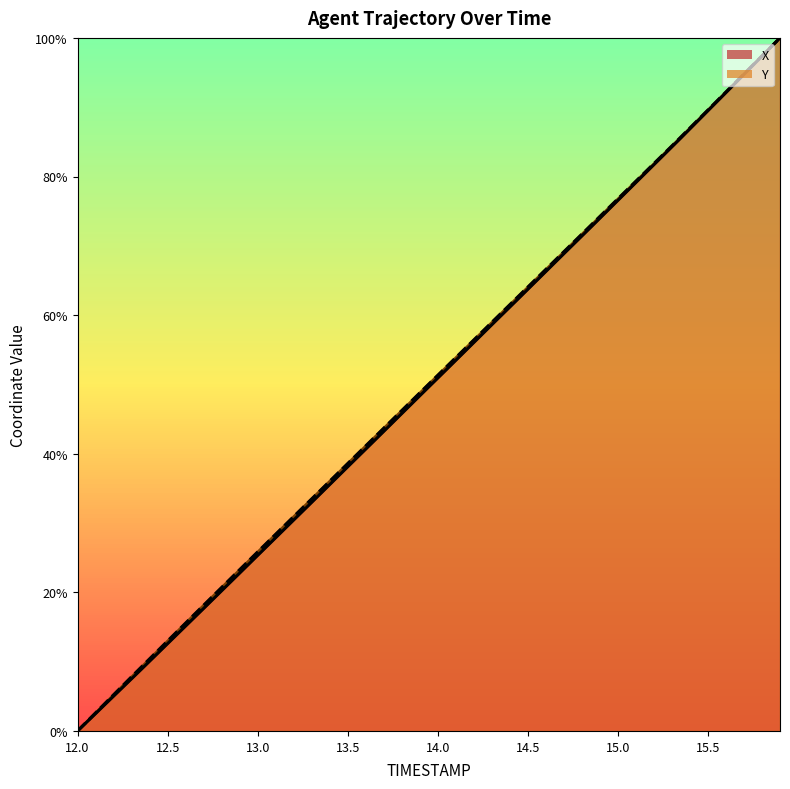

Rank the series by their average value, from highest to lowest.

Y, X